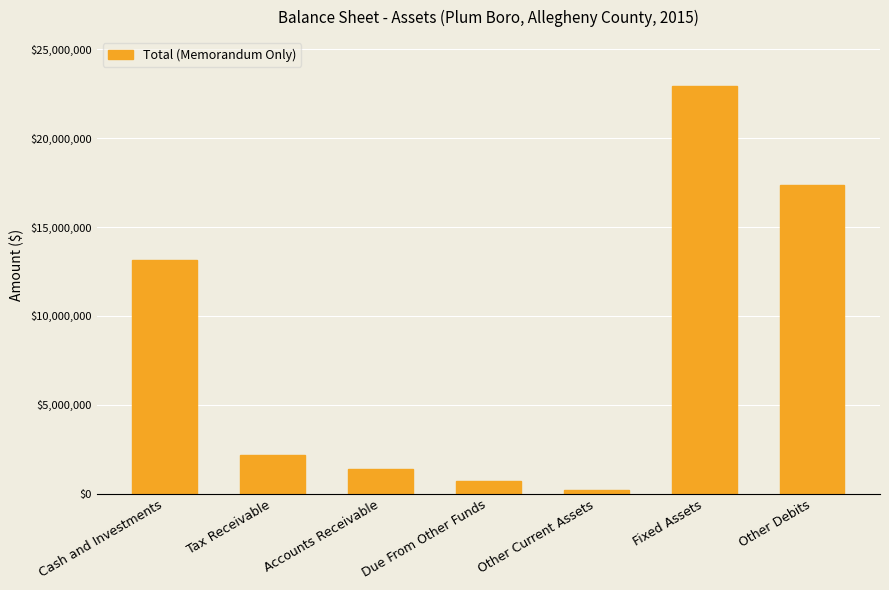

What is the maximum value shown in the chart?

22933359